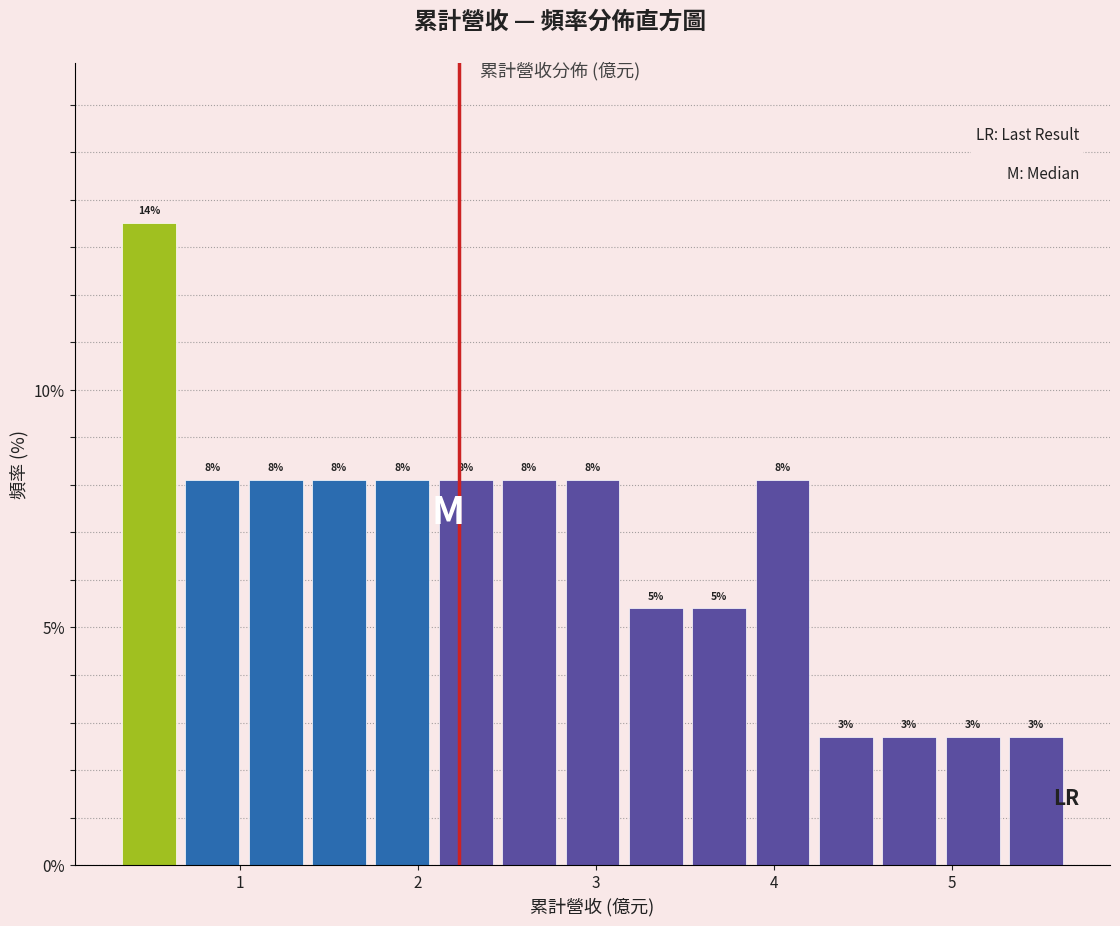

Read against the x-axis, roughly where is the centre of the tallest bar?

0.5